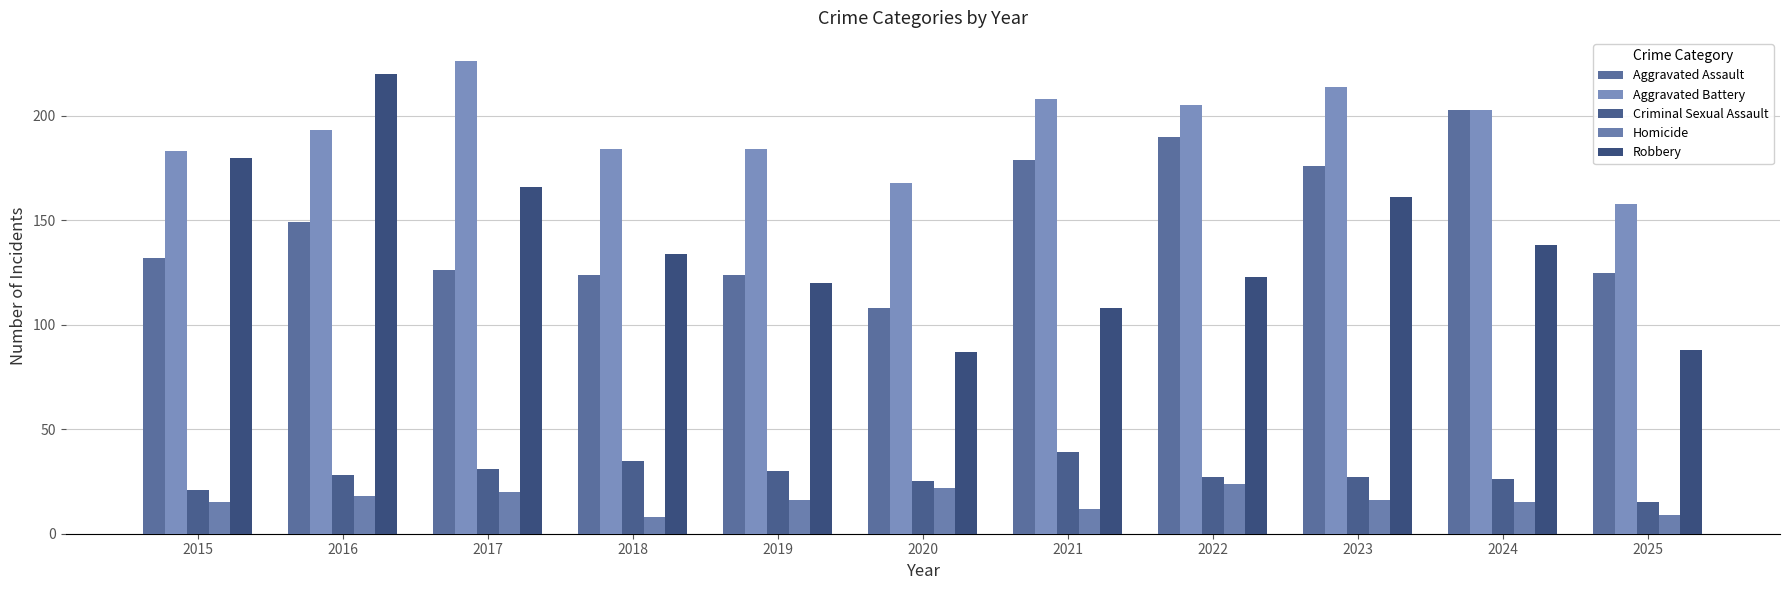

How many series are shown in this chart?

5